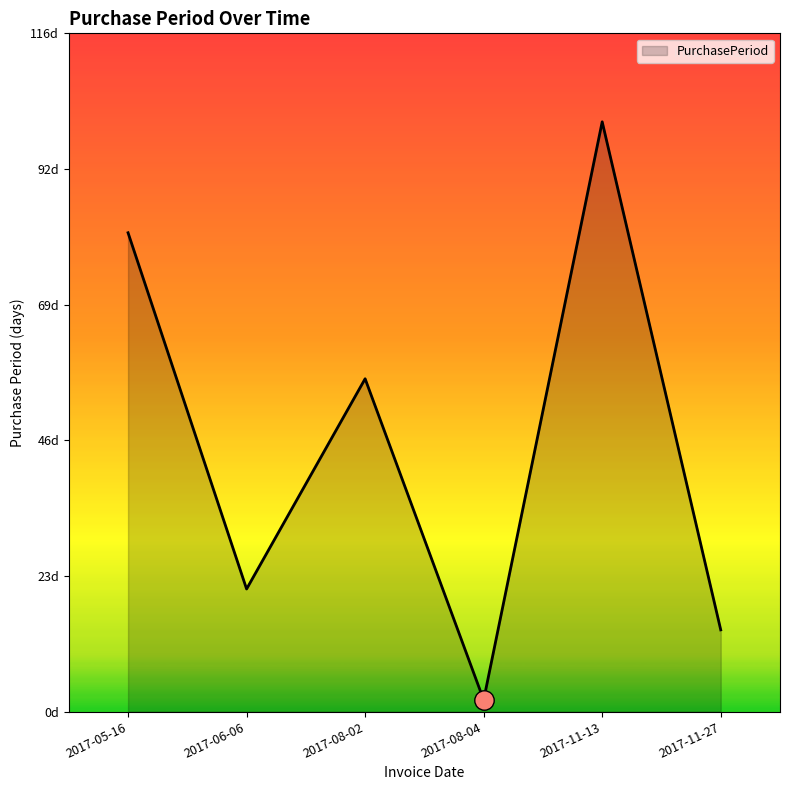

What is the minimum value shown in the chart?

2